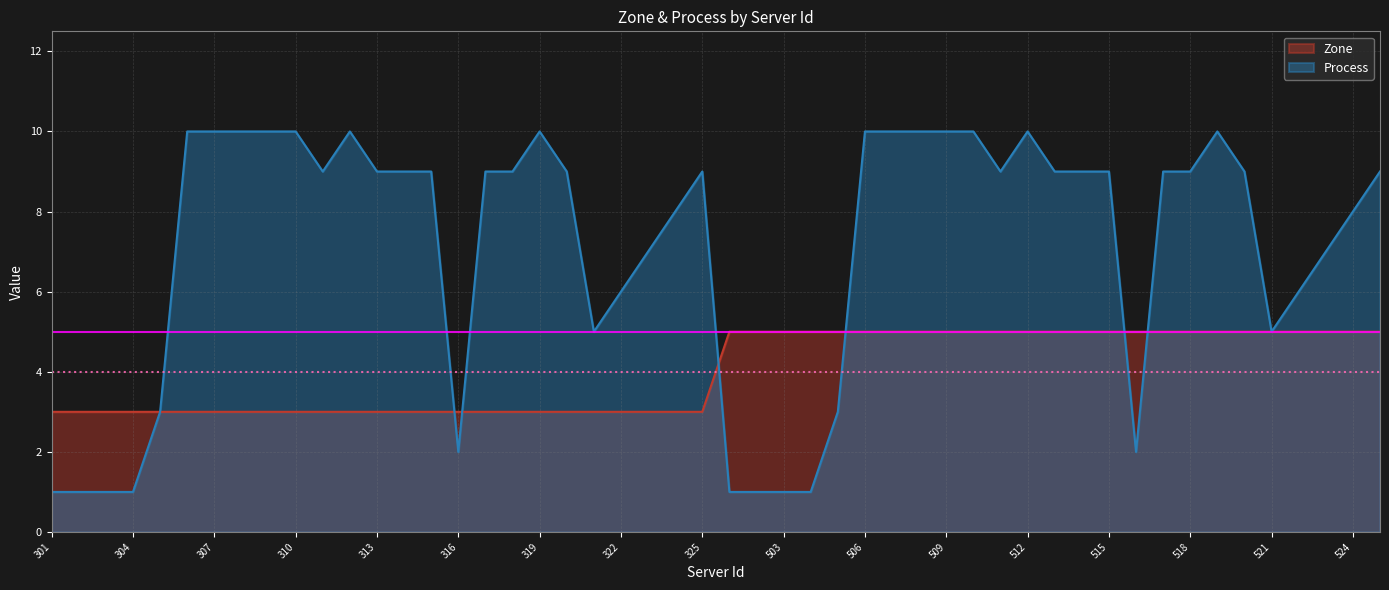

What is the lowest value of the Zone series?

3